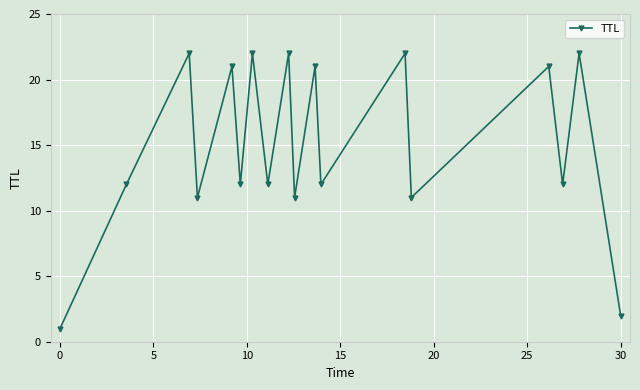

How many points are higher than both their immediate neighbors (excluding endpoints)?

8